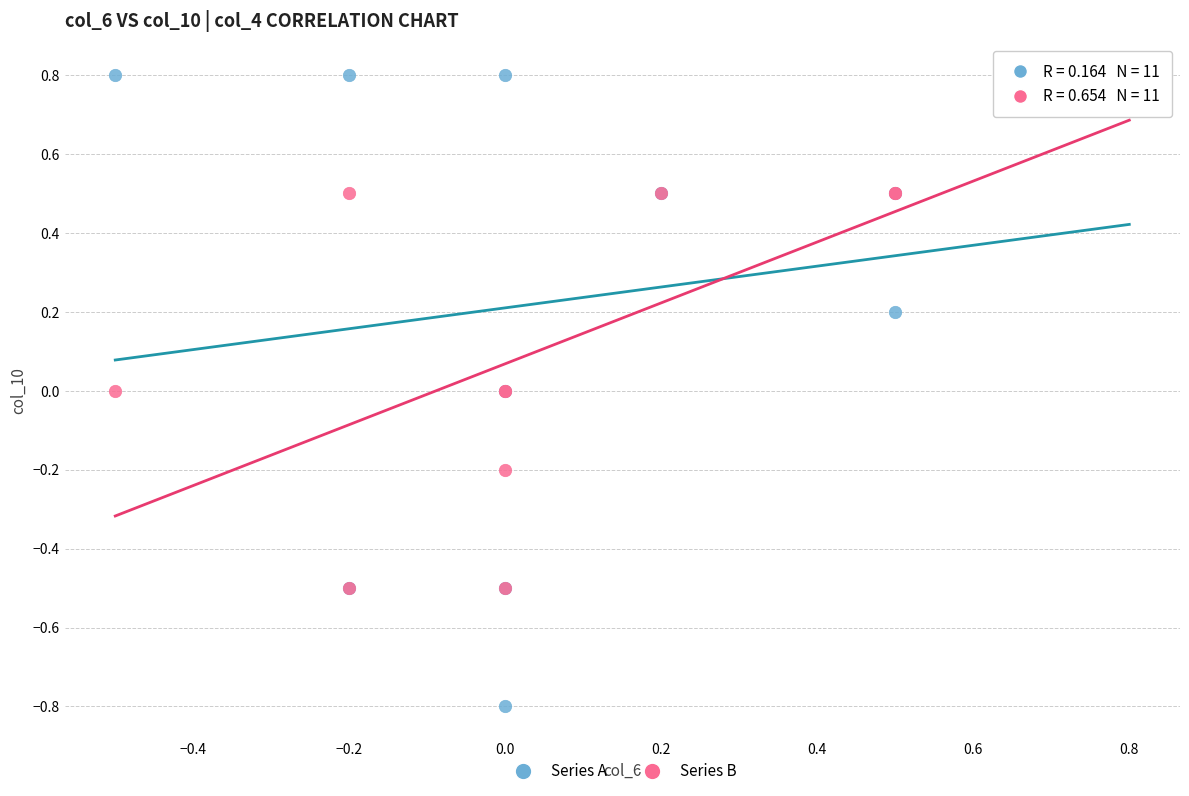

Which series has the largest Y range (max minus min)?

Series A